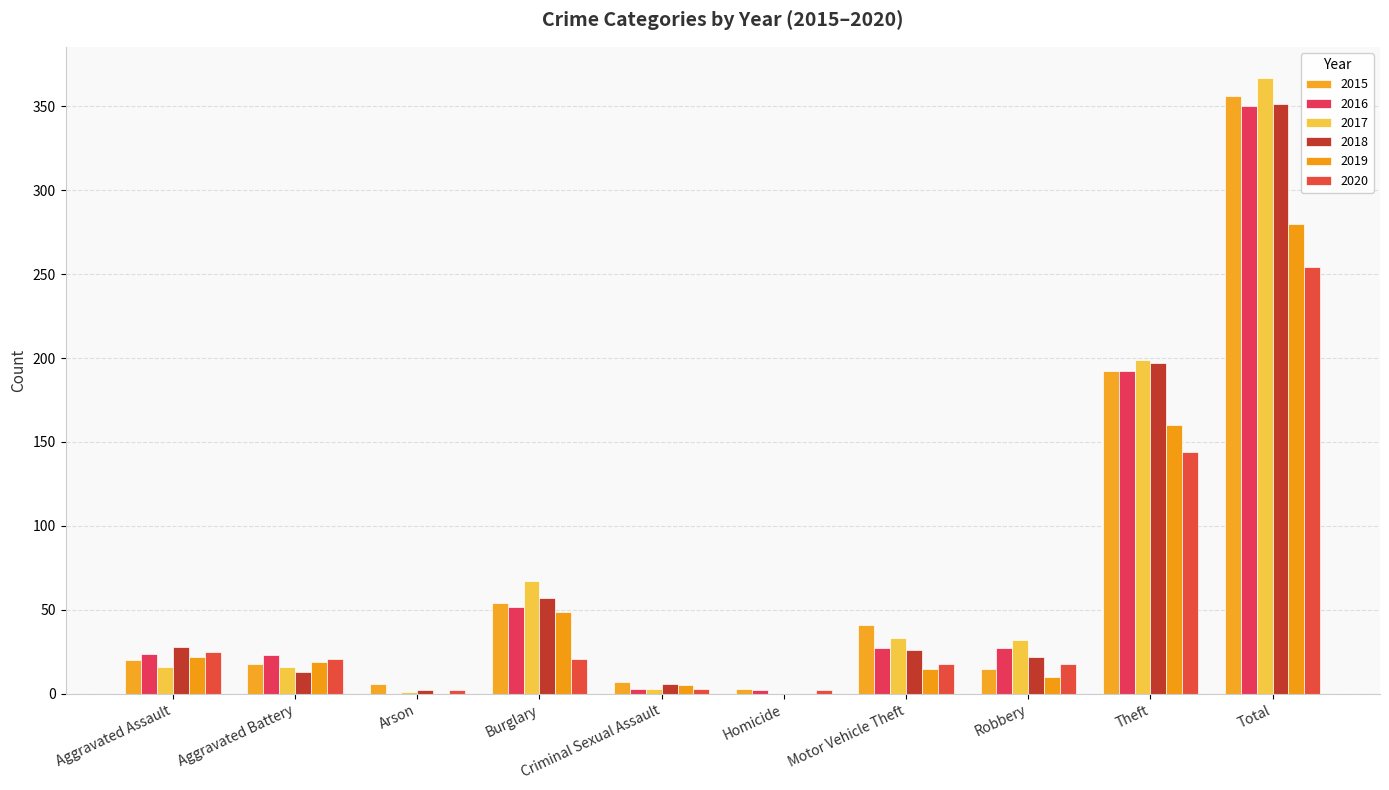

At which category is the sum across all series the highest?

Total